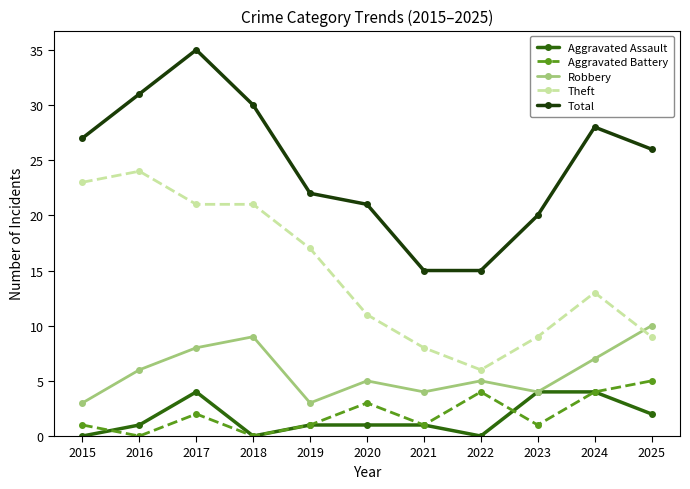

What is the difference between the highest and lowest values at 2019?

21